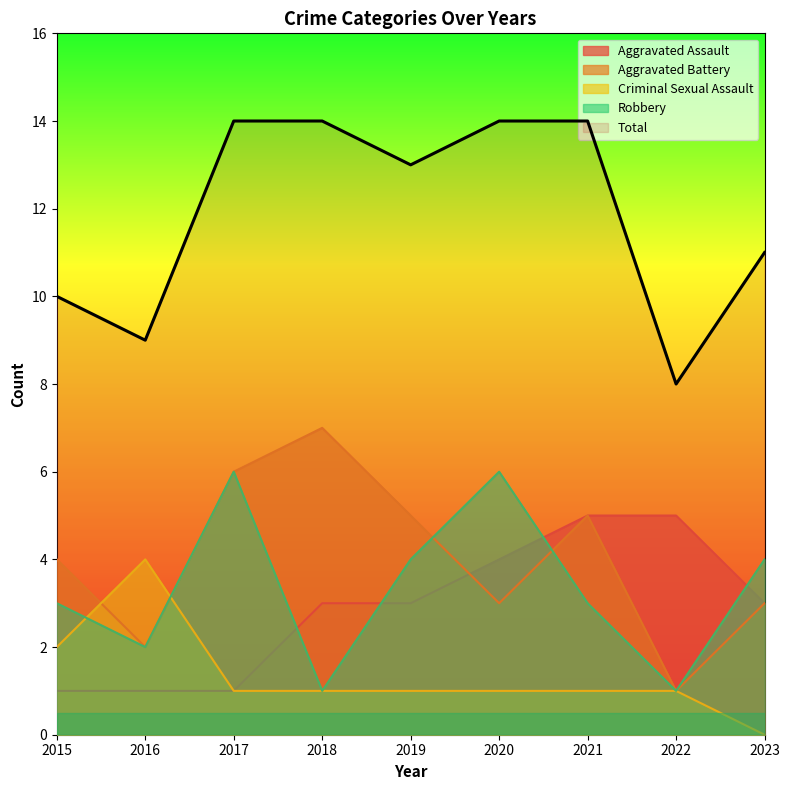

At which category is the sum across all series the highest?

2017